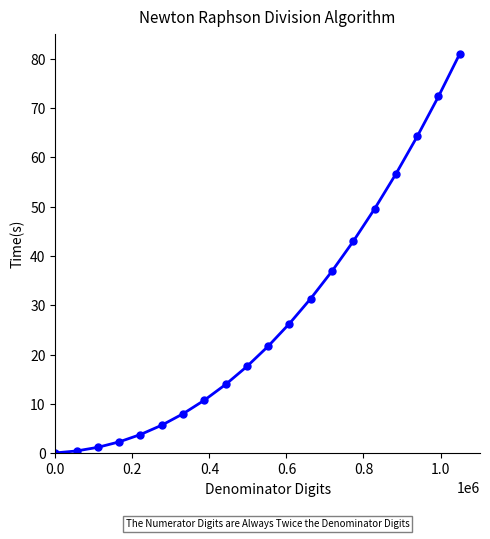

How many series are shown in this chart?

1